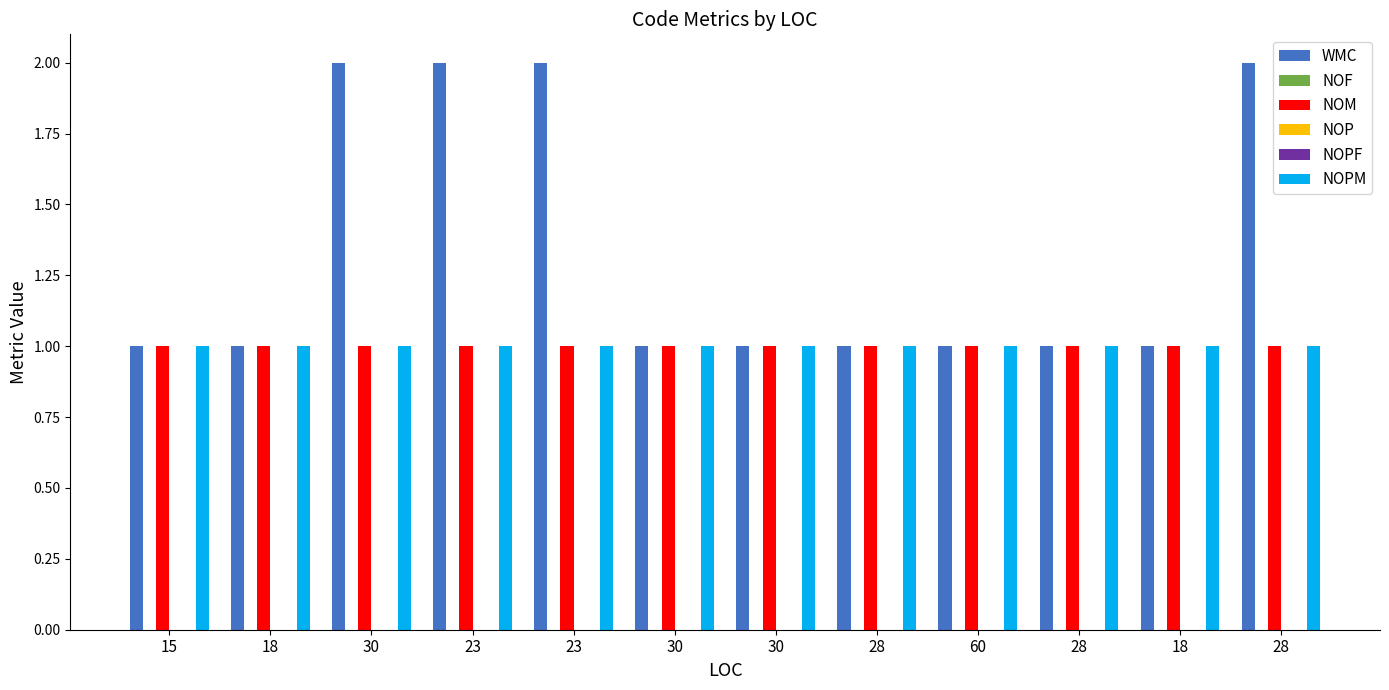

Reading left to right, transcribe all the data shown in this chart.

WMC: 1	1	2	2	2	1	1	1	1	1	1	2
NOF: 0	0	0	0	0	0	0	0	0	0	0	0
NOM: 1	1	1	1	1	1	1	1	1	1	1	1
NOP: 0	0	0	0	0	0	0	0	0	0	0	0
NOPF: 0	0	0	0	0	0	0	0	0	0	0	0
NOPM: 1	1	1	1	1	1	1	1	1	1	1	1